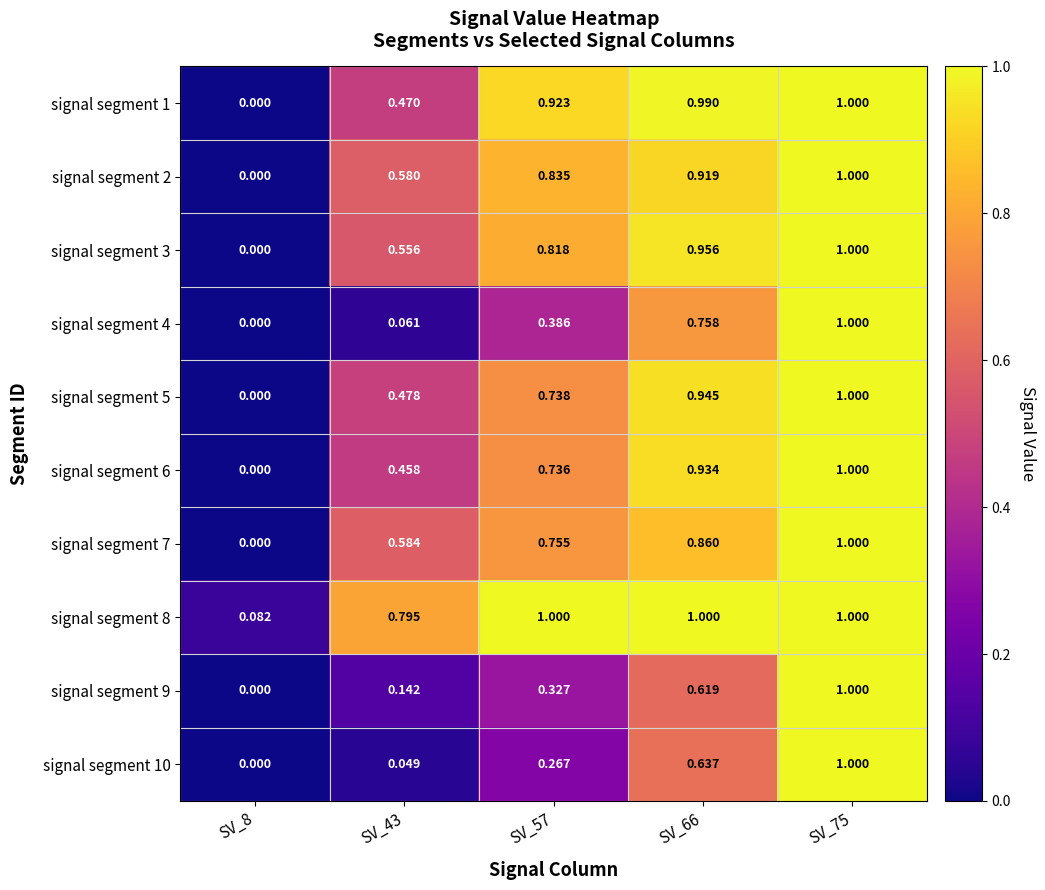

How many series are shown in this chart?

10